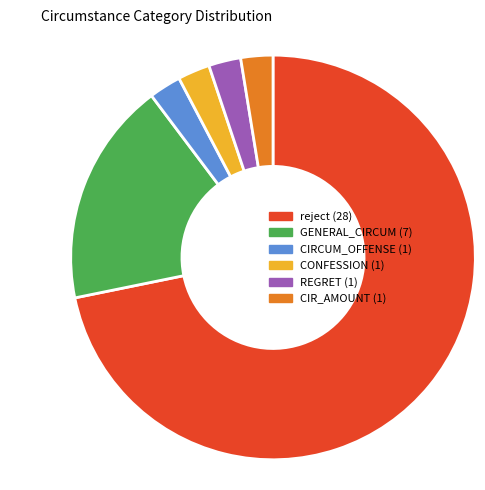

Which category accounts for the majority?

reject